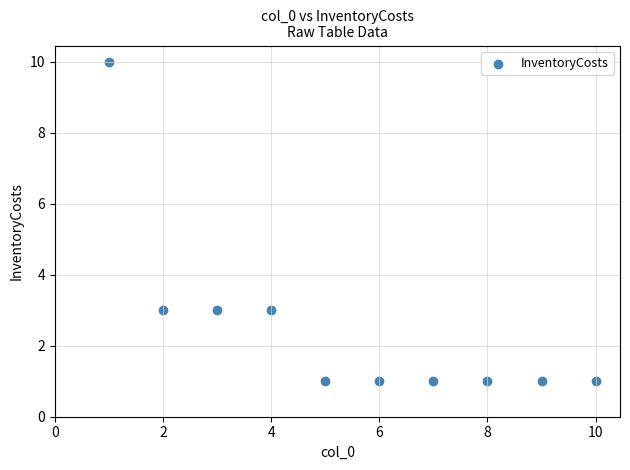

What is the average X value?

6